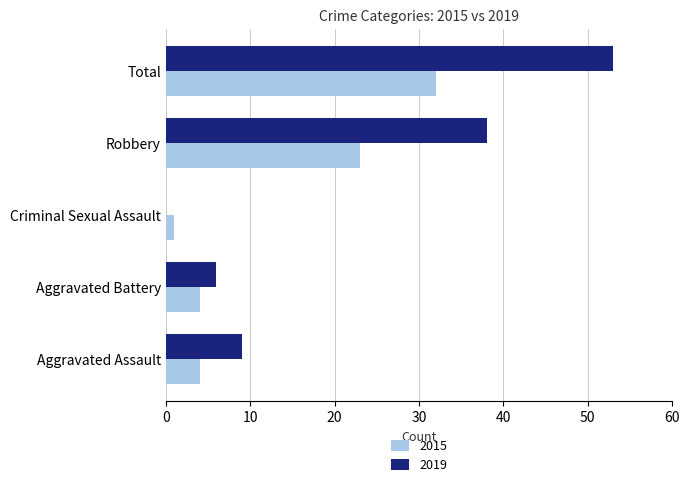

At which category does the chart reach its peak across all series?

Total